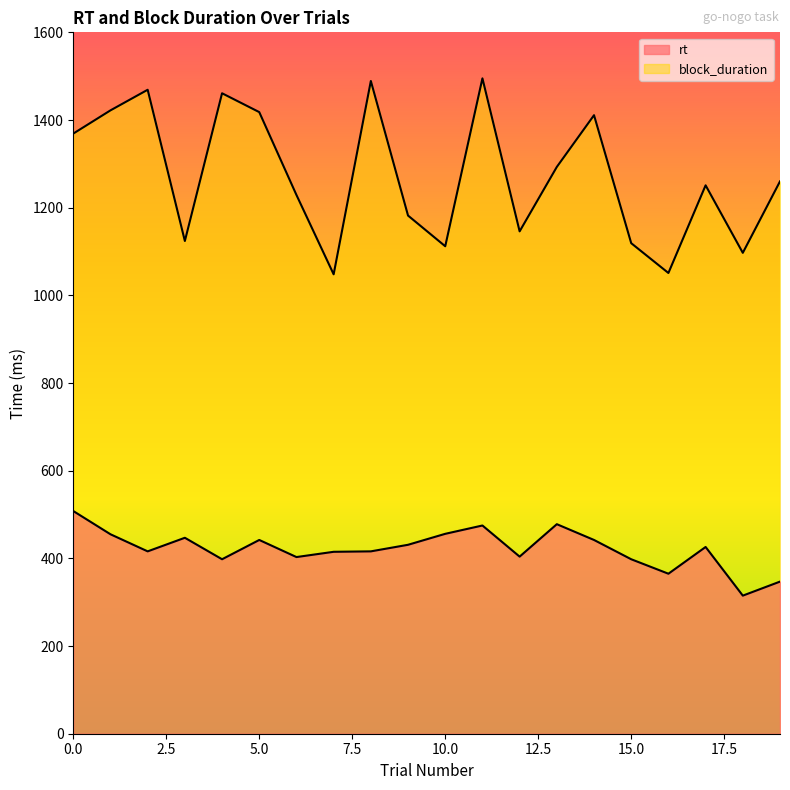

What is the difference between the rt values at 5 and 6?

39